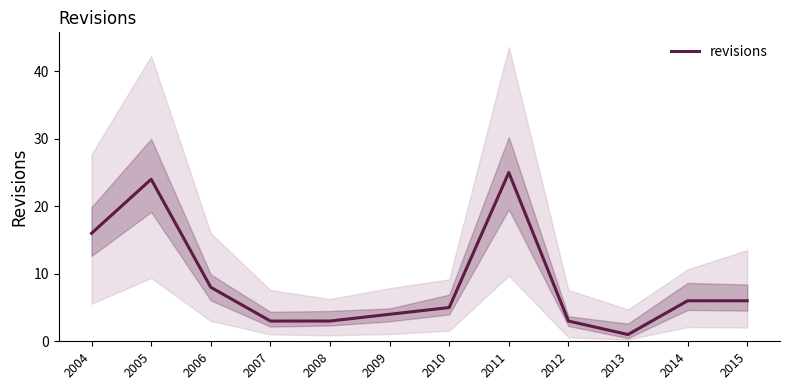

Rank the categories by value from highest to lowest.

2011, 2005, 2004, 2006, 2014, 2015, 2010, 2009, 2007, 2008, 2012, 2013